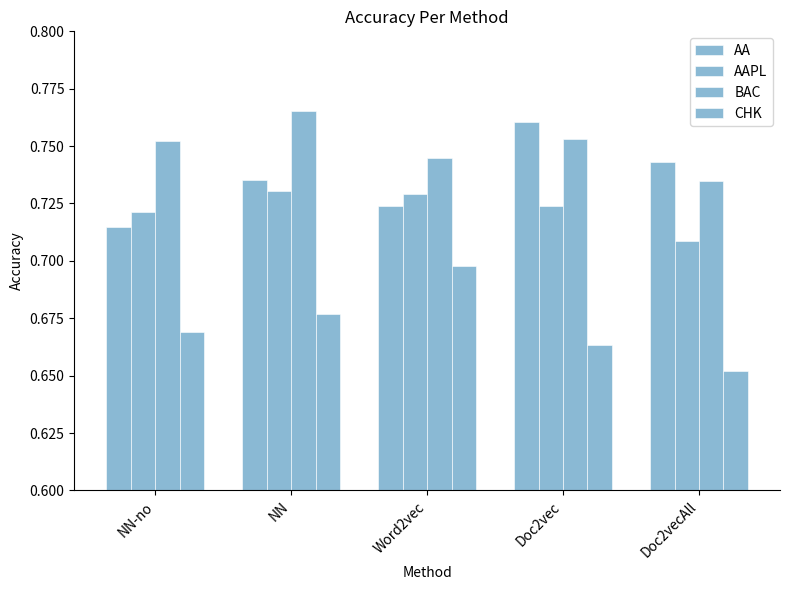

At which label is AA closest to 0?

NN-no